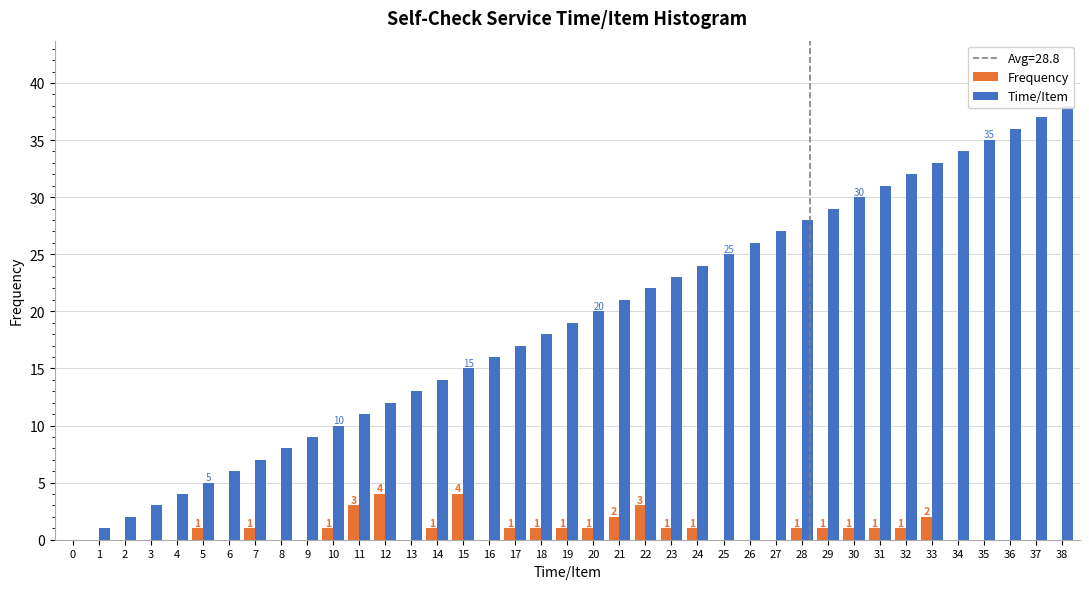

What is the value of the Time/Item bar at the 3rd from the left?

2